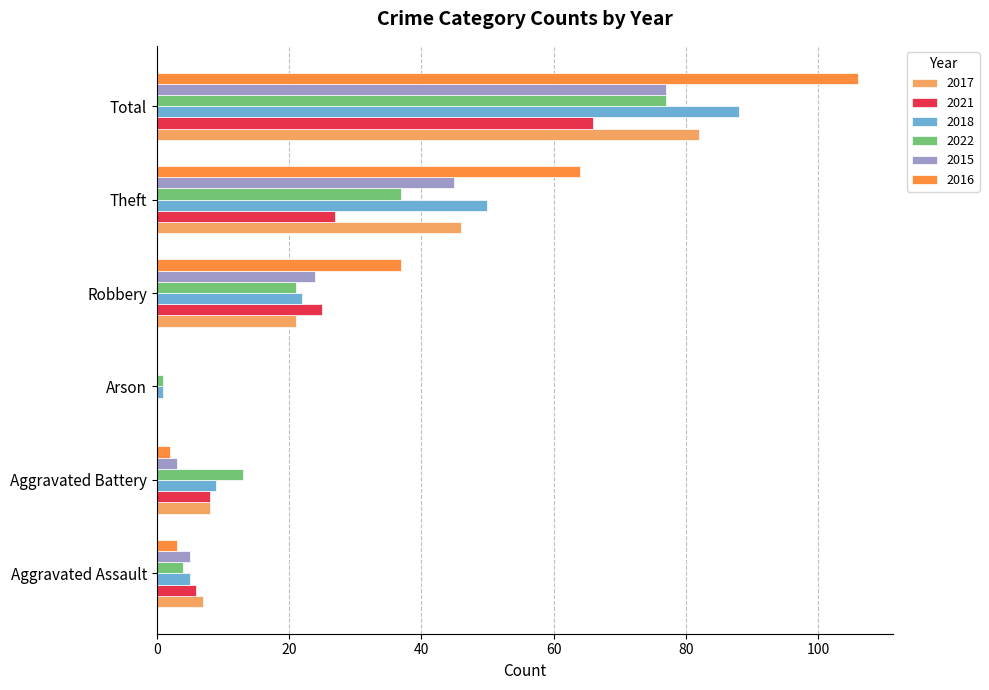

What is the sum of the 2015 values at Arson and Robbery?

24